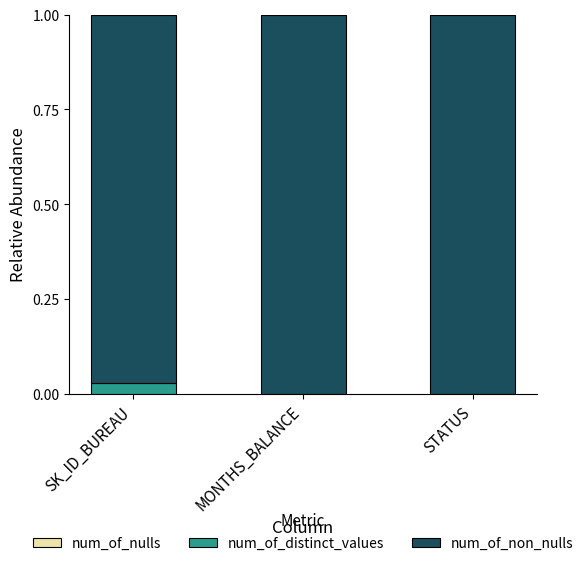

The value of num_of_distinct_values at STATUS is 0.0. True or false?

True